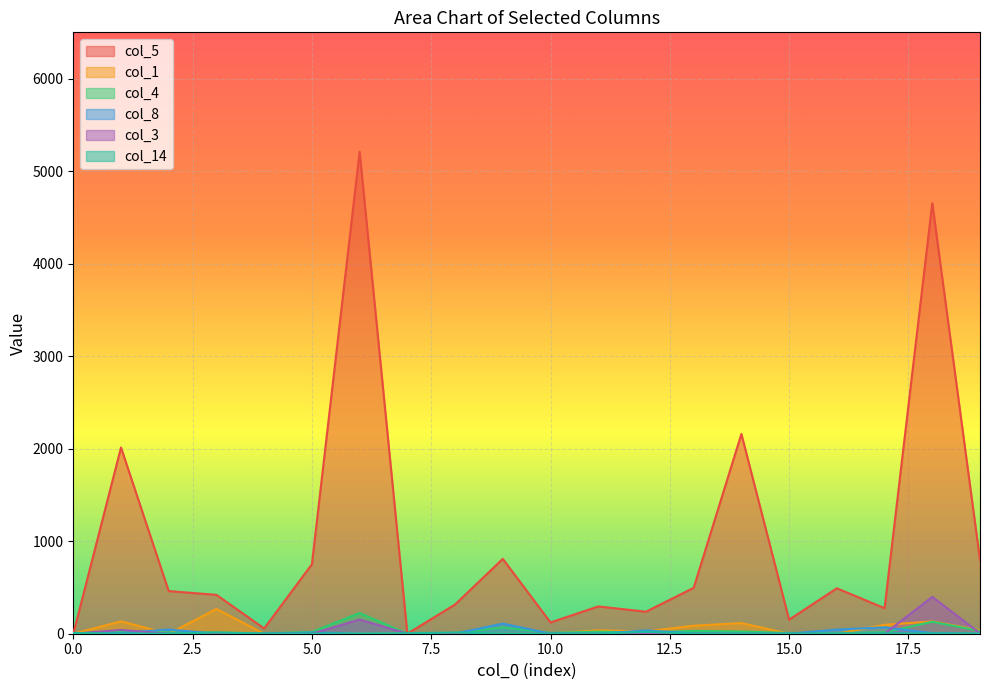

List the series in order of their peak value, lowest first.

col_14, col_8, col_4, col_1, col_3, col_5